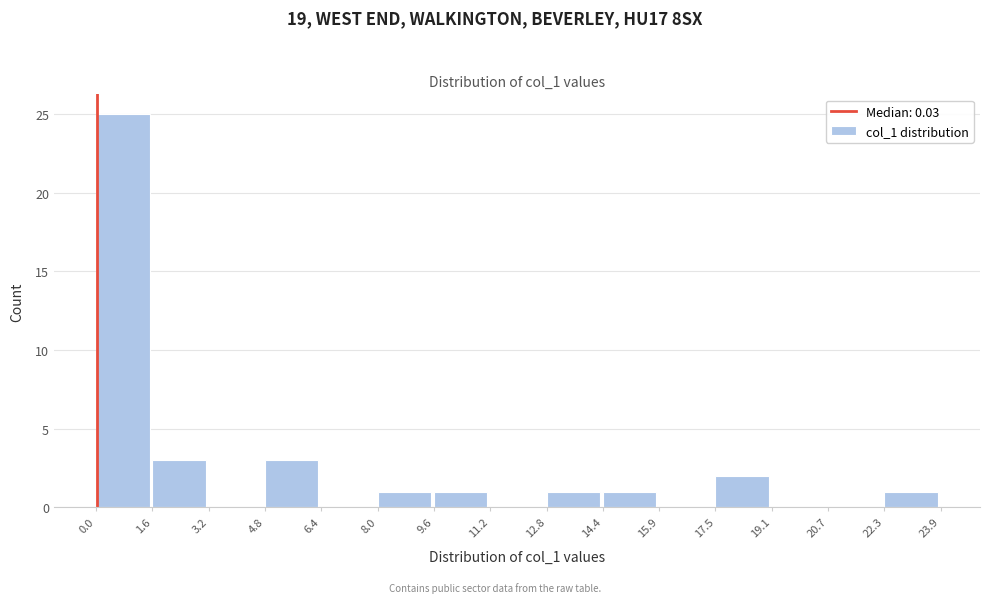

How tall is the bar that spans 8.0 to 9.6 on the x-axis? The values are not printed on the chart, so give them approximately, as read against the axis.

1